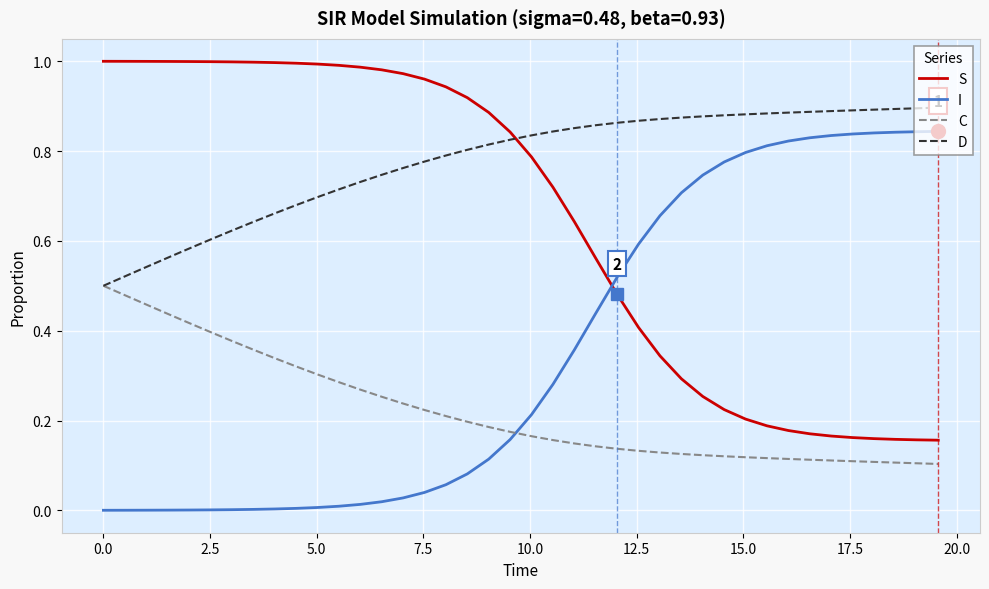

List the series in order of their peak value, highest first.

S, D, I, C